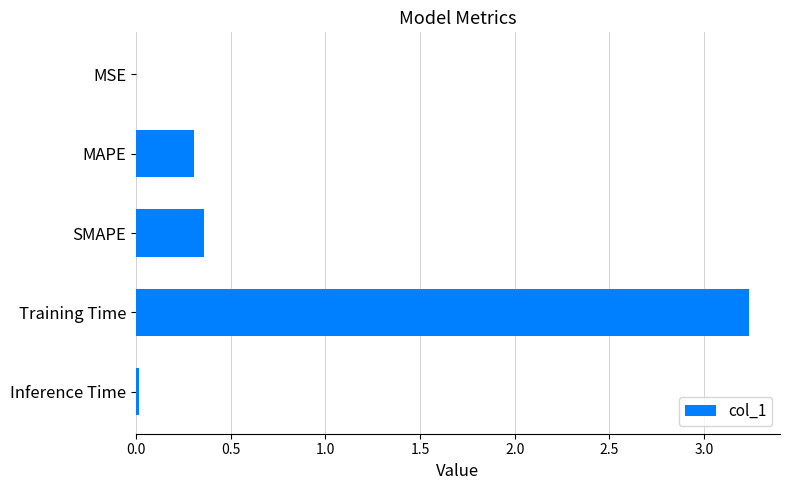

What is the change in value from MAPE to Training Time?

+2.9